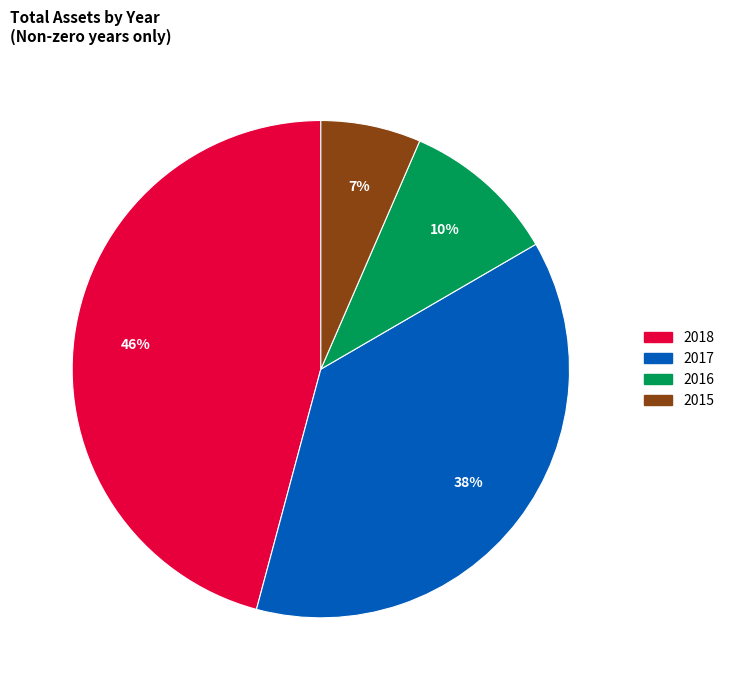

To the nearest percent, what portion does 2018 represent?

46%